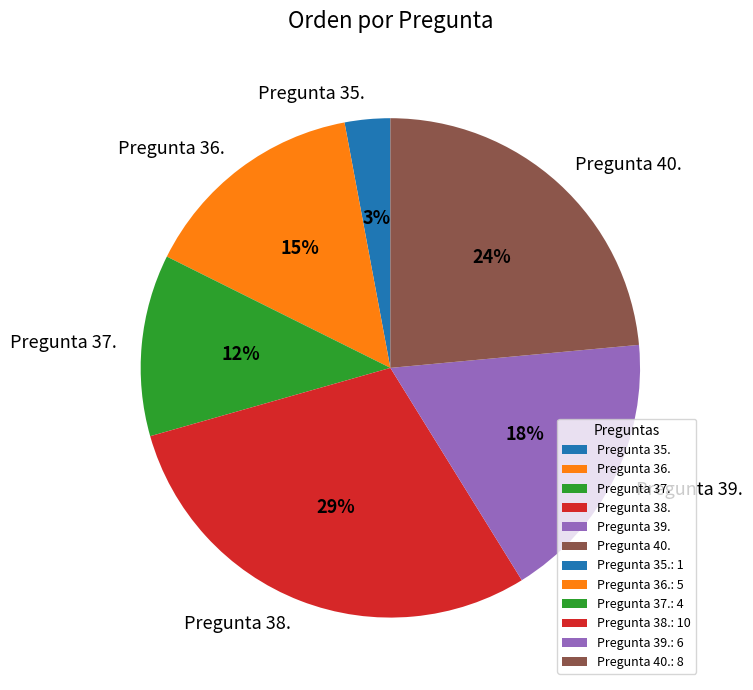

Is it true that Pregunta 36. is 5% of the pie?

False